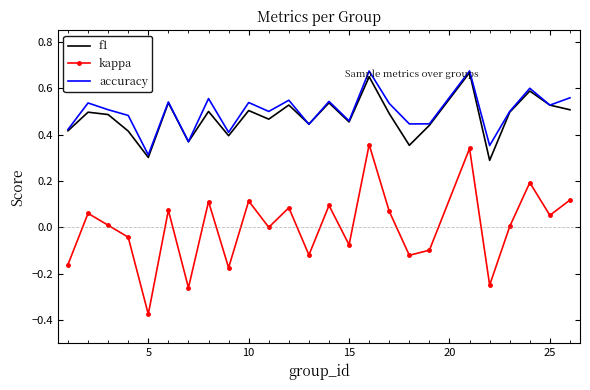

True or false: accuracy and kappa cross at least once.

False